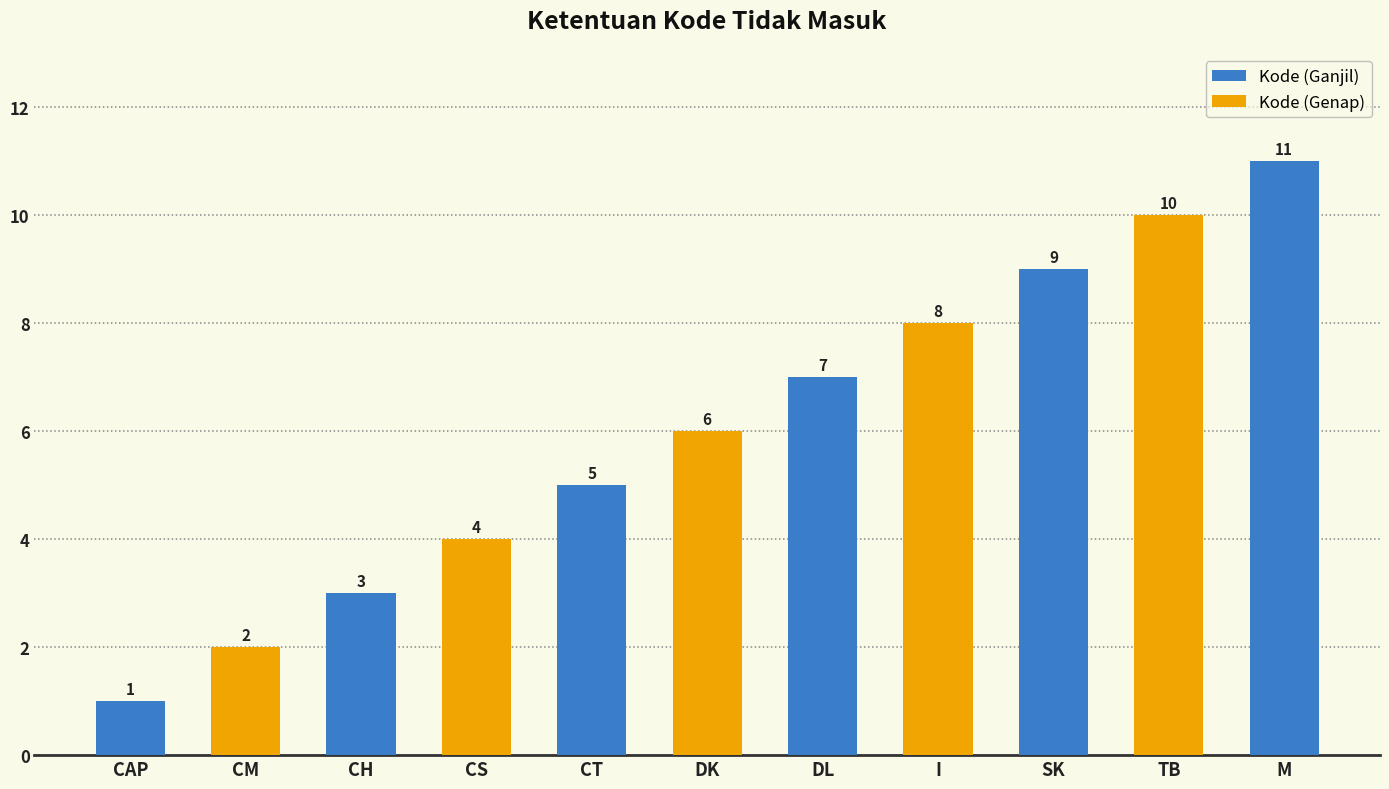

True or false: the data shows 3 at CM.

False